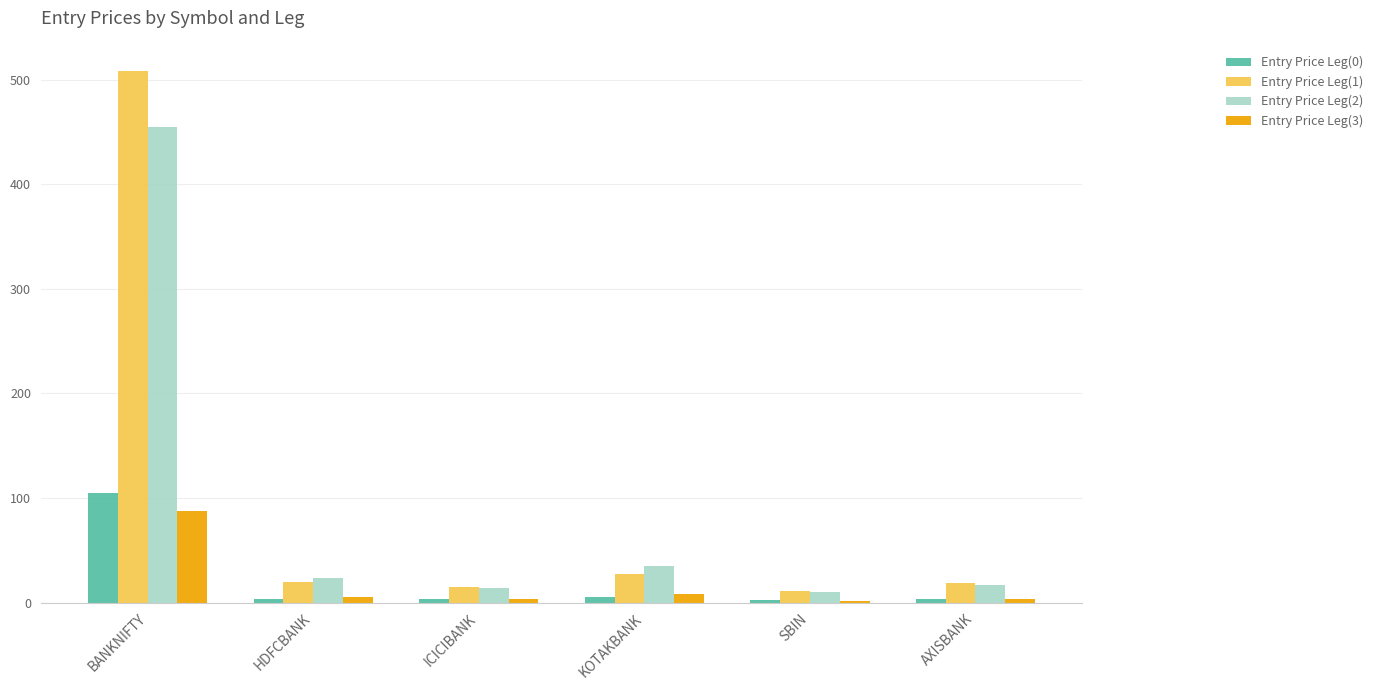

How many bars are there in each group?

4